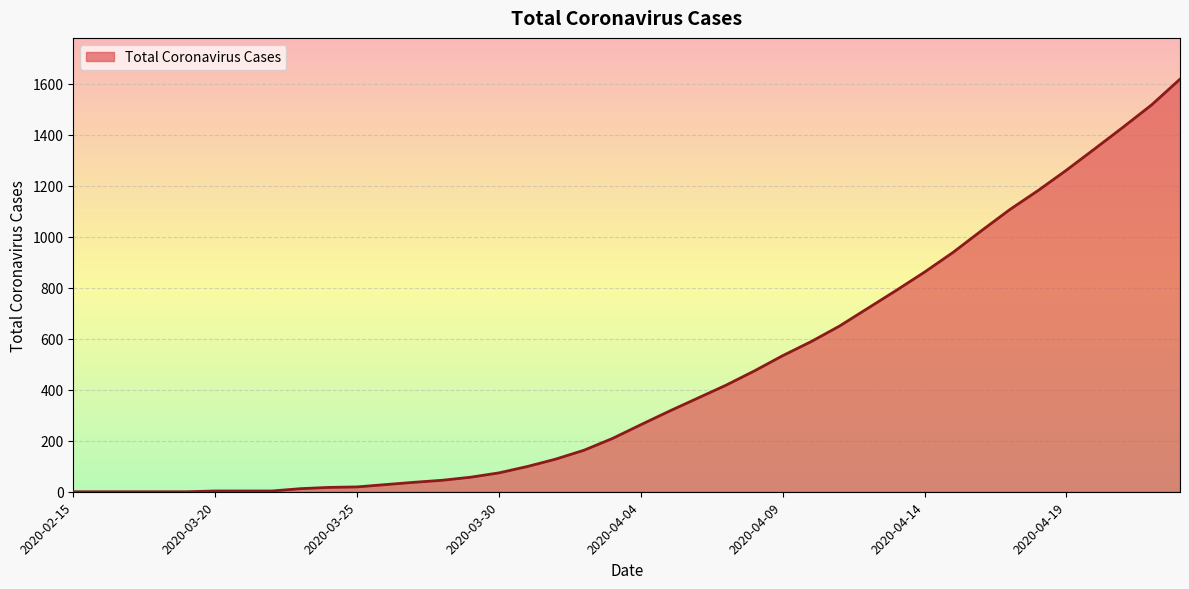

What is the greatest value displayed?

1619